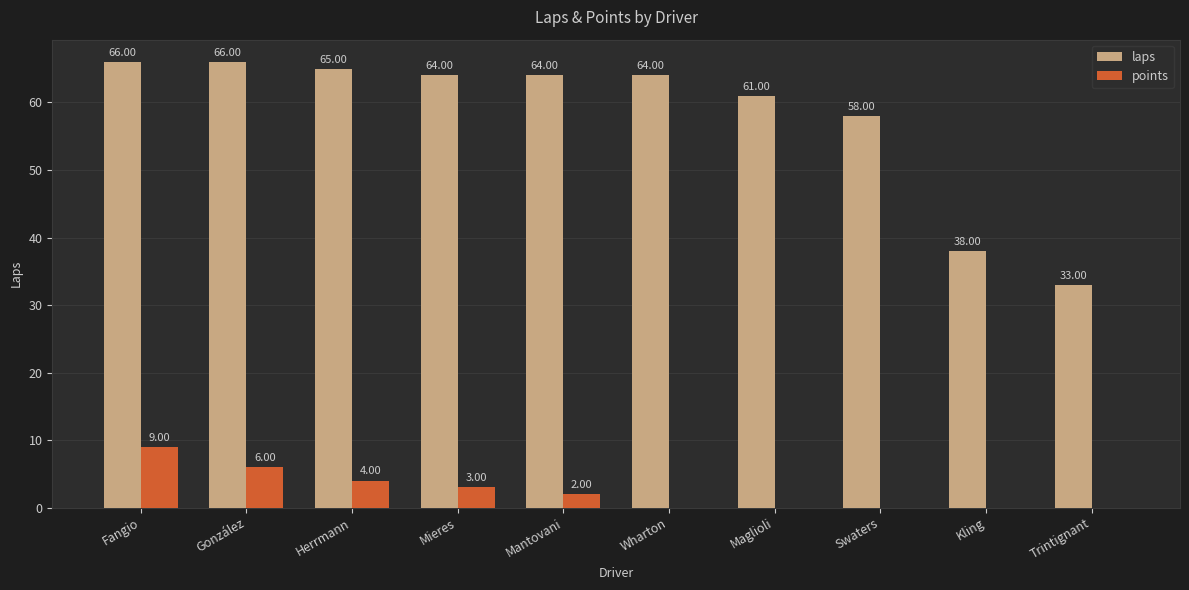

How many categories are shown in the chart?

10